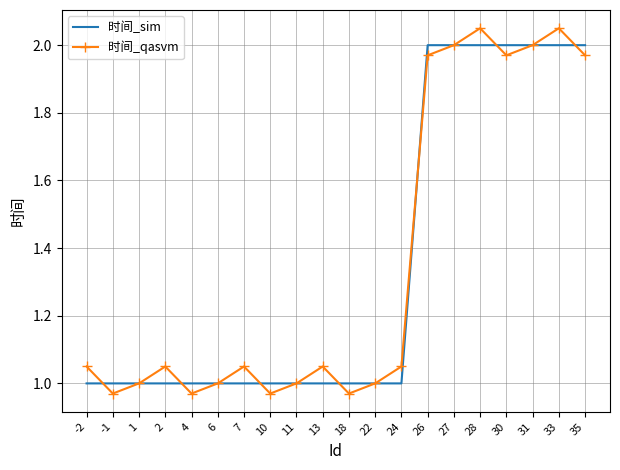

What is the average value of the 时间_qasvm series?

1.4